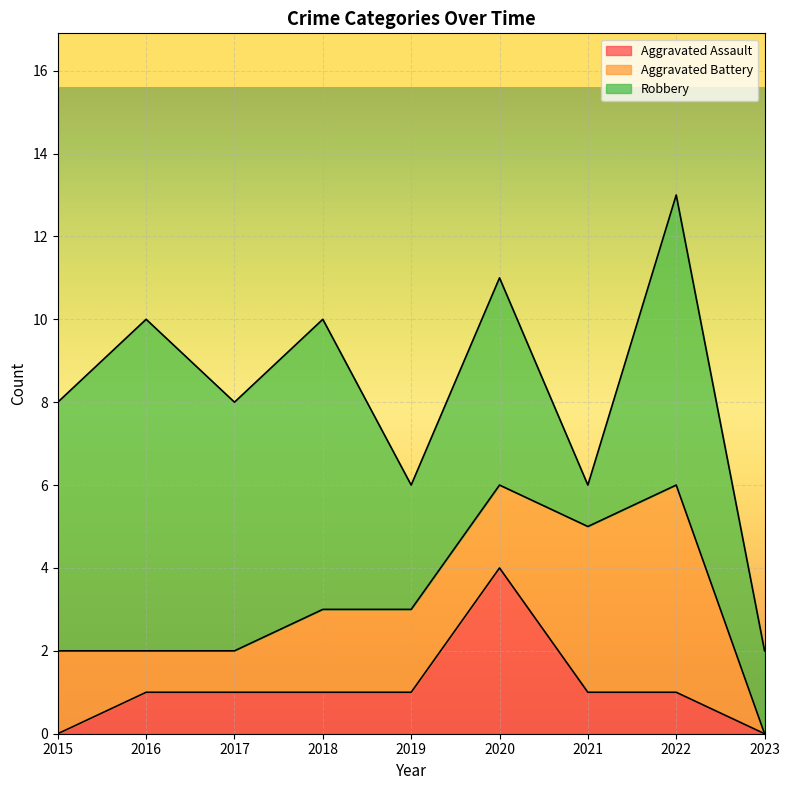

Rank the categories by Robbery value from lowest to highest.

2021, 2023, 2019, 2020, 2015, 2017, 2018, 2022, 2016